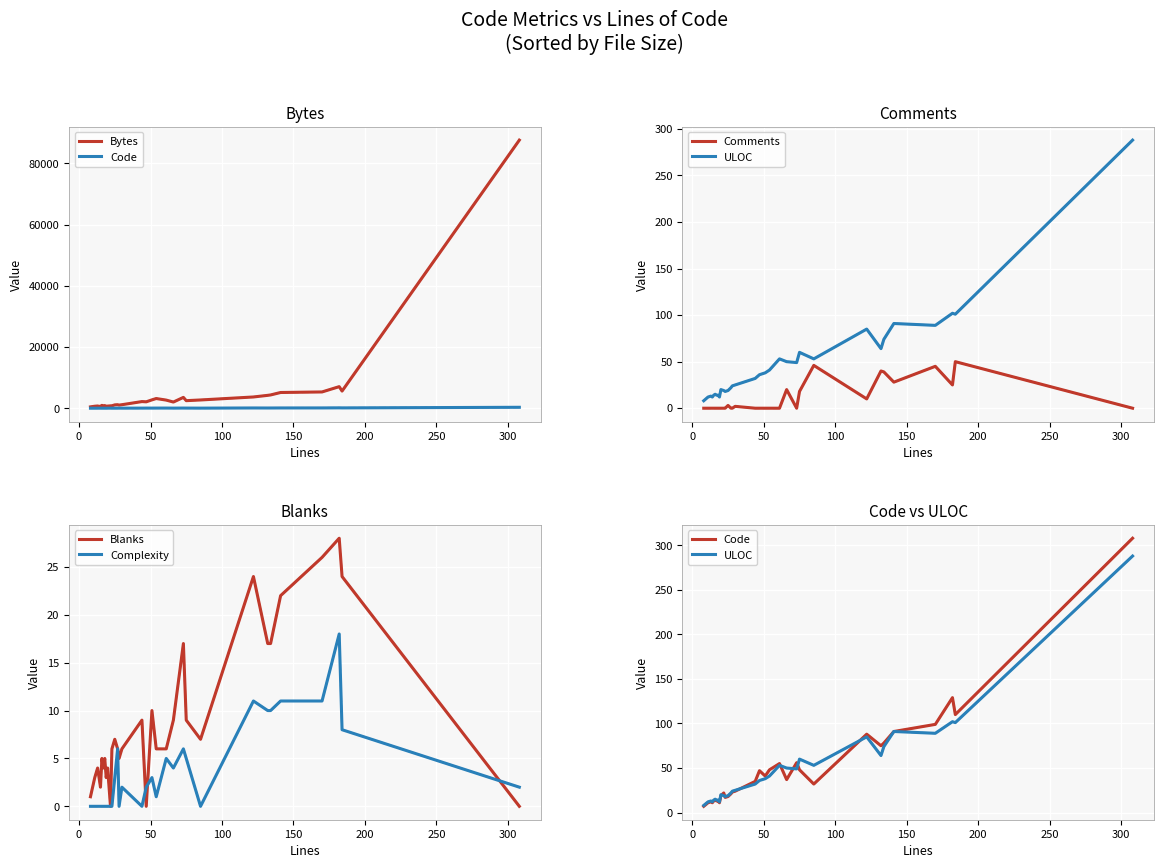

At how many categories does at least one series exceed 55103?

1